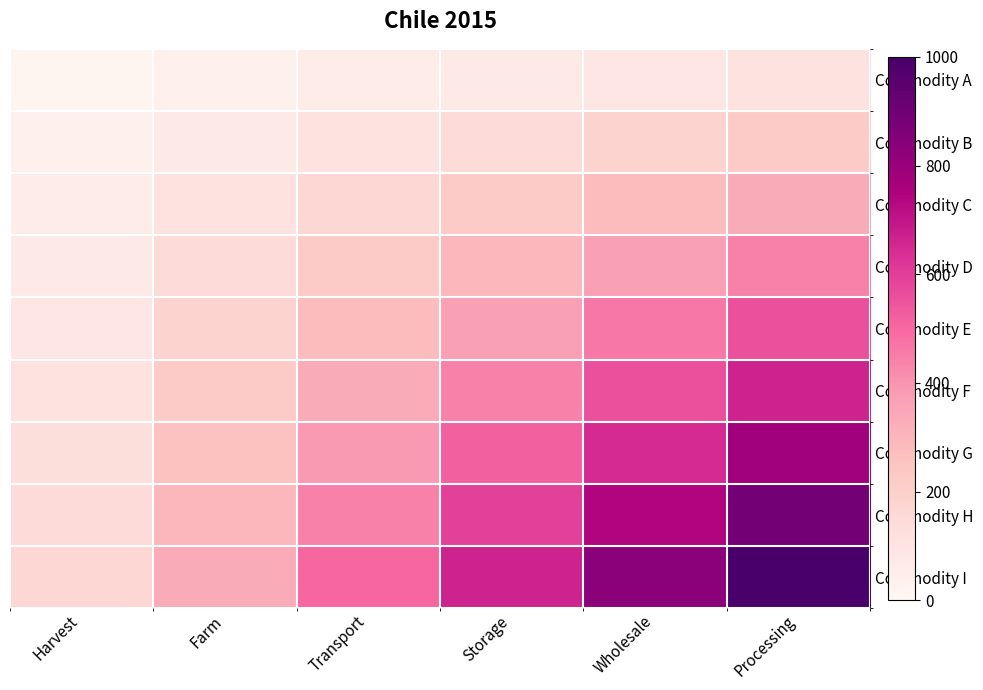

Reading left to right, transcribe all the data shown in this chart.

Commodity A: Harvest=18.5	Farm=37.0	Transport=55.6	Storage=74.1	Wholesale=92.6	Processing=111.1
Commodity B: Harvest=37.0	Farm=74.1	Transport=111.1	Storage=148.1	Wholesale=185.2	Processing=222.2
Commodity C: Harvest=55.6	Farm=111.1	Transport=166.7	Storage=222.2	Wholesale=277.8	Processing=333.3
Commodity D: Harvest=74.1	Farm=148.1	Transport=222.2	Storage=296.3	Wholesale=370.4	Processing=444.4
Commodity E: Harvest=92.6	Farm=185.2	Transport=277.8	Storage=370.4	Wholesale=463.0	Processing=555.6
Commodity F: Harvest=111.1	Farm=222.2	Transport=333.3	Storage=444.4	Wholesale=555.6	Processing=666.7
Commodity G: Harvest=129.6	Farm=259.3	Transport=388.9	Storage=518.5	Wholesale=648.1	Processing=777.8
Commodity H: Harvest=148.1	Farm=296.3	Transport=444.4	Storage=592.6	Wholesale=740.7	Processing=888.9
Commodity I: Harvest=166.7	Farm=333.3	Transport=500.0	Storage=666.7	Wholesale=833.3	Processing=1000.0